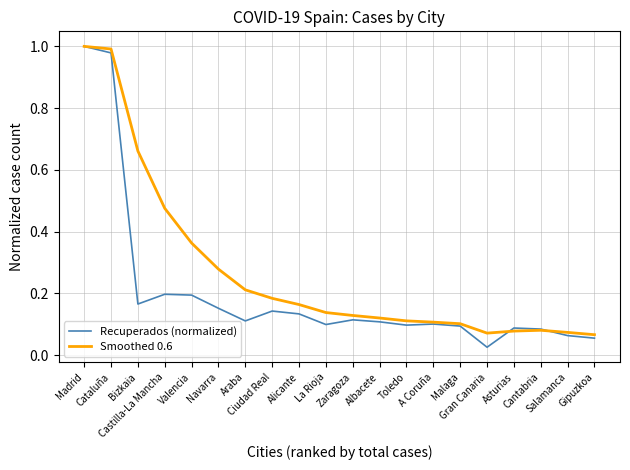

Which series has the widest spread of values?

Recuperados (normalized)